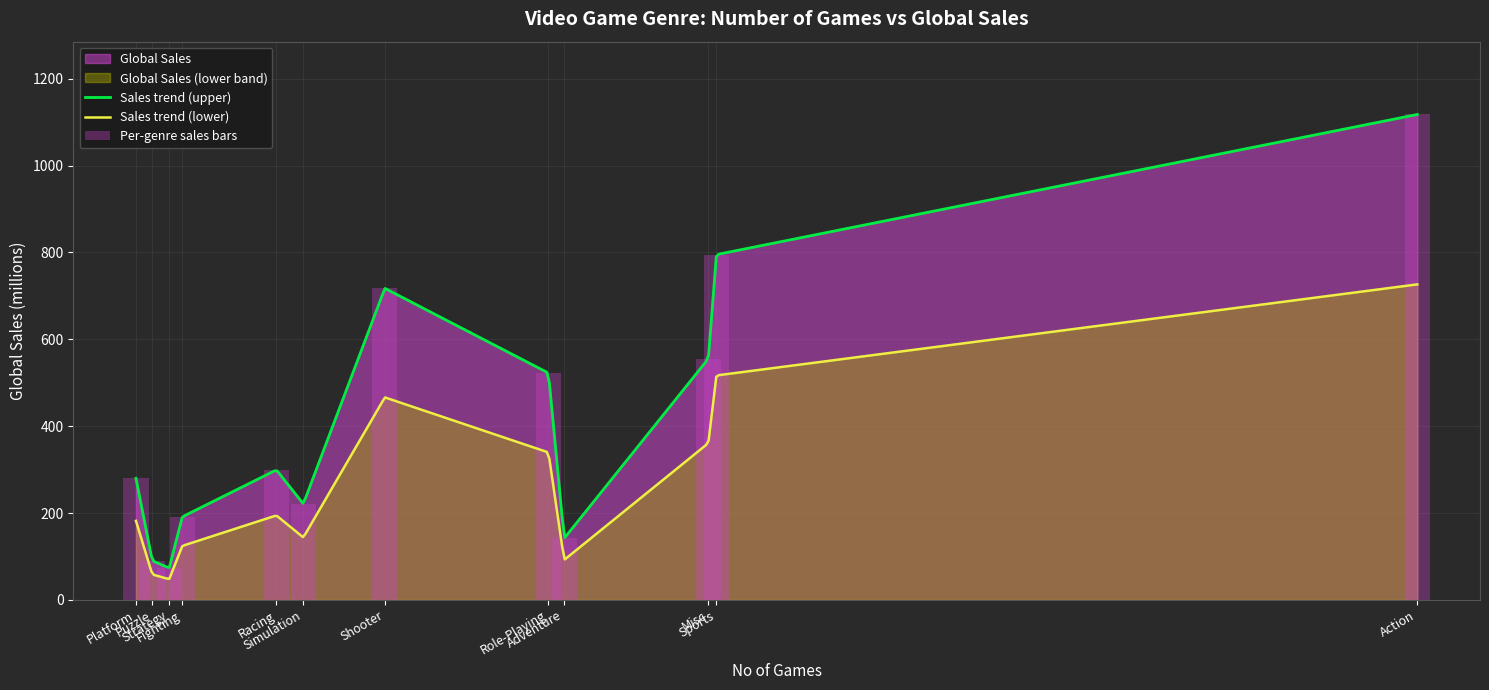

Which label corresponds to the smallest value in the chart?

Strategy